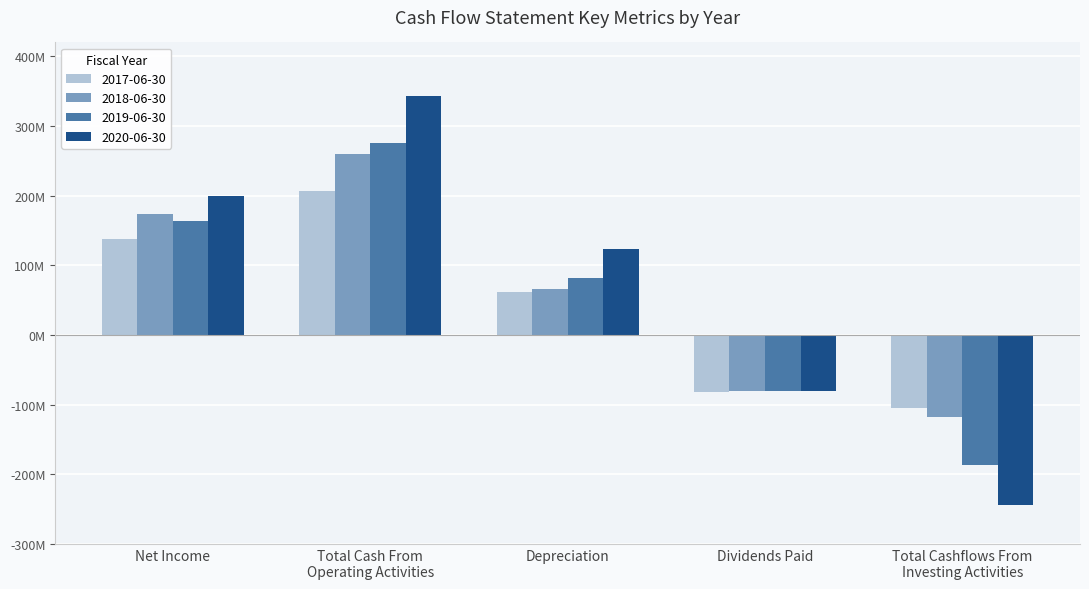

Are the bars horizontal?

No